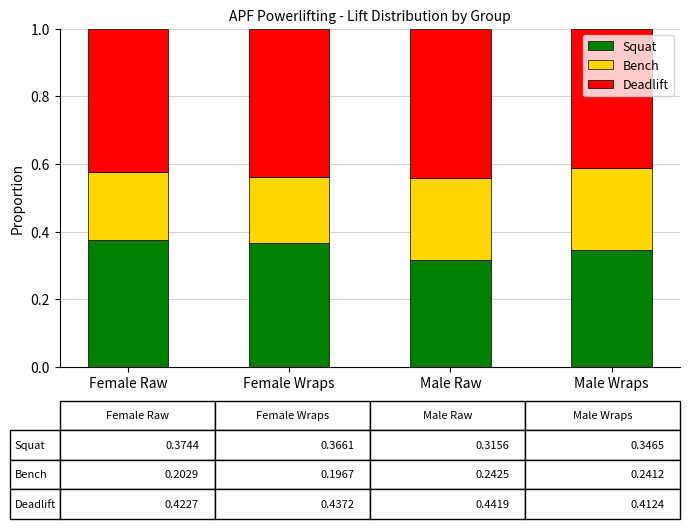

What is the total value across all series at Male Wraps?

1.0